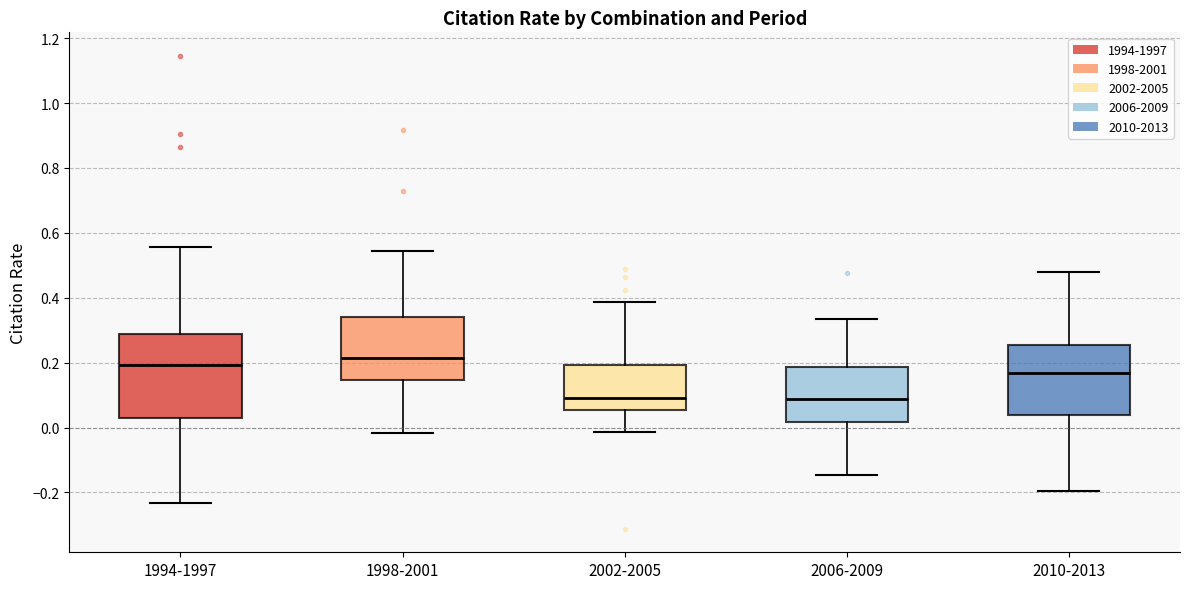

Reading left to right, transcribe this box plot: for each box, give where its median line is, the range the box spans, and where its two whiskers end, as read against the y-axis. The values are not printed on the chart, so give them approximately, as read against the axis.

1994-1997: median 0.20, box 0.02 to 0.28, whiskers -0.24 to 0.56
1998-2001: median 0.22, box 0.14 to 0.34, whiskers -0.02 to 0.54
2002-2005: median 0.10, box 0.06 to 0.20, whiskers -0.02 to 0.38
2006-2009: median 0.08, box 0.02 to 0.18, whiskers -0.14 to 0.34
2010-2013: median 0.16, box 0.04 to 0.26, whiskers -0.20 to 0.48